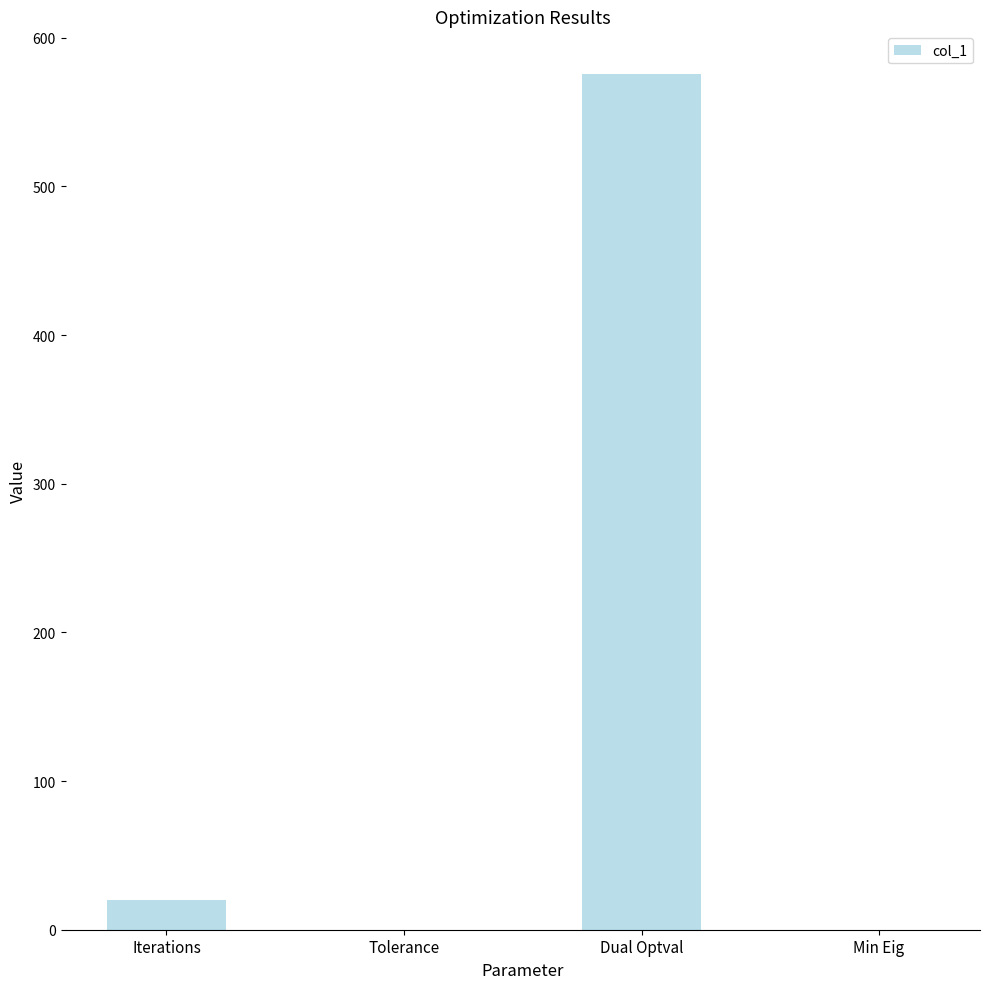

Where is the data nearest to the value 287?

Iterations